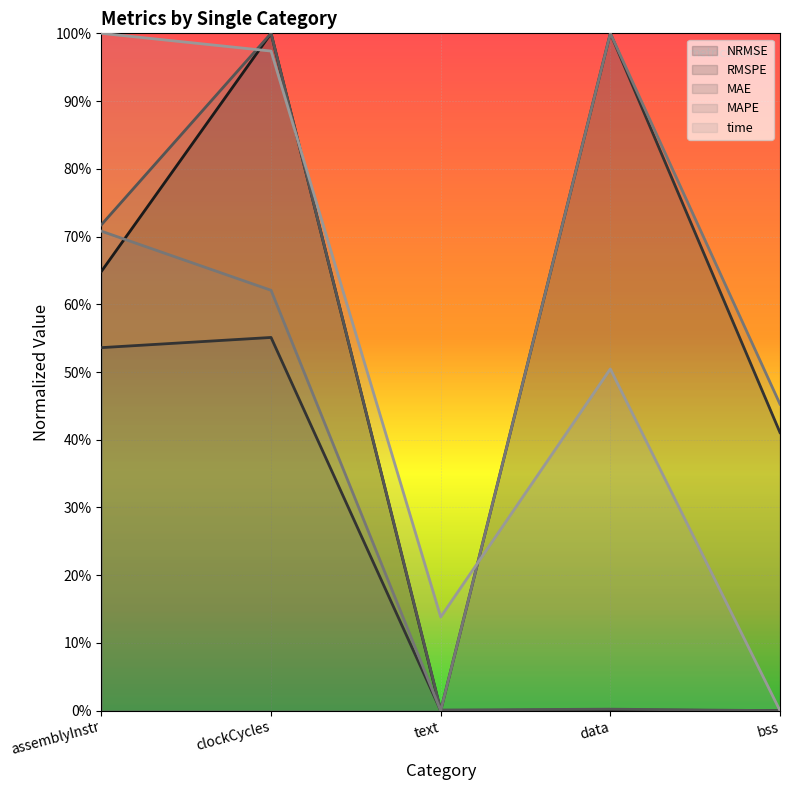

After their last crossing, which series has the higher values: RMSPE or time?

RMSPE